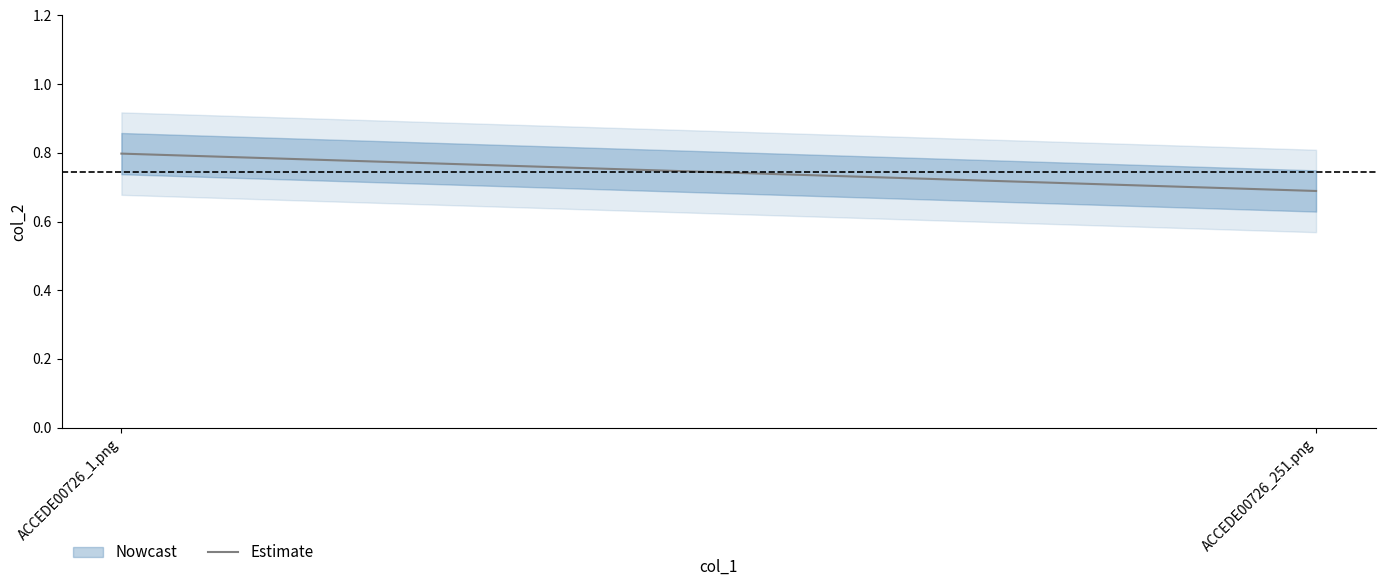

What is the difference between the maximum and minimum values?

0.1